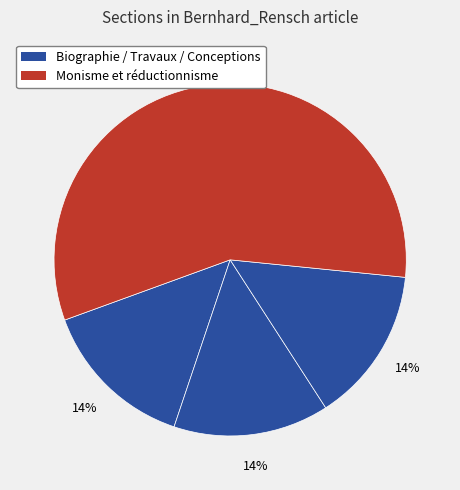

How many slices are in this pie chart?

4